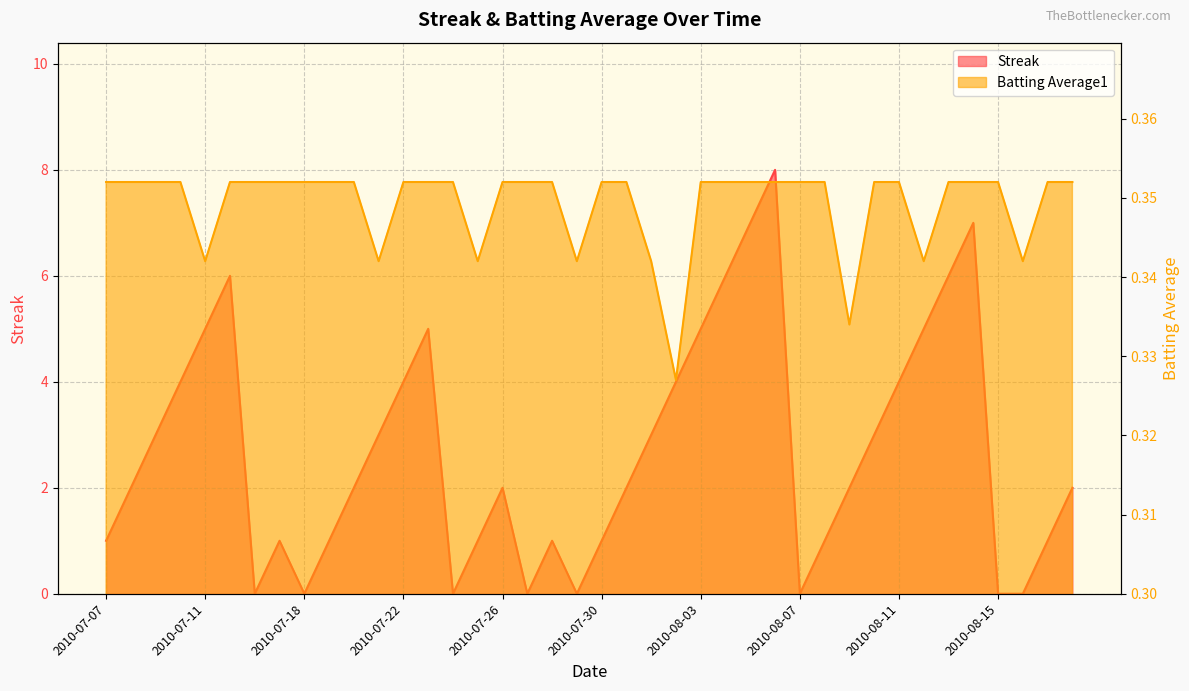

Count the number of data series in this chart.

2